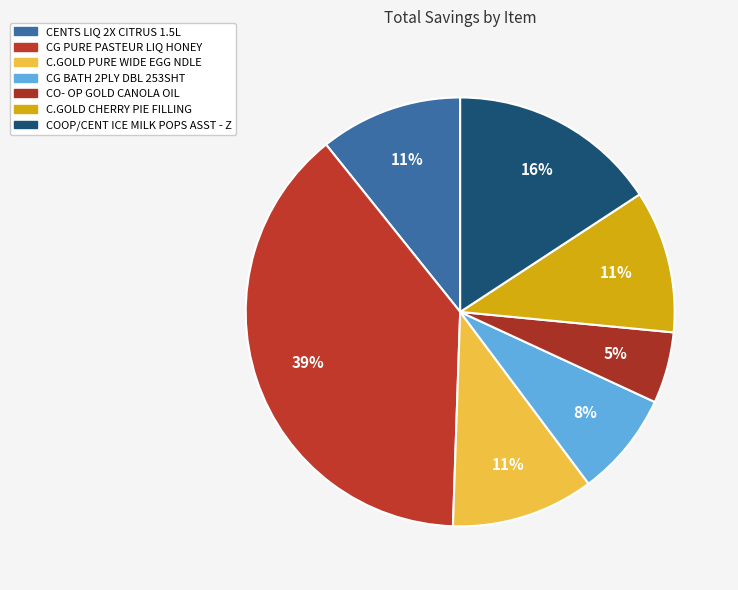

Is CO- OP GOLD CANOLA OIL the majority of the pie?

No